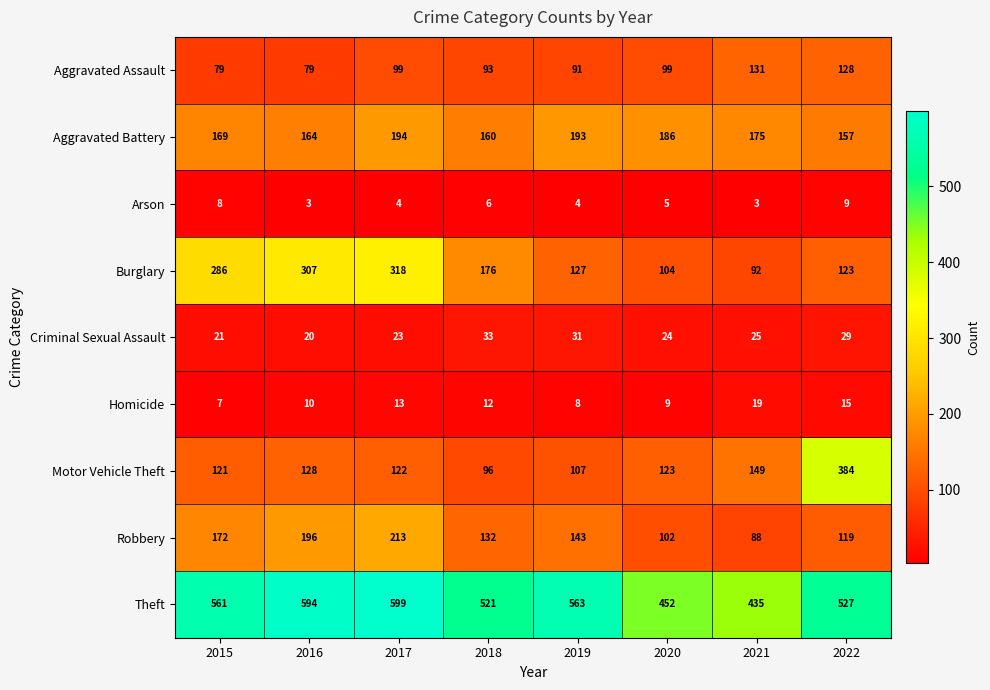

What is the total value across all series at 2019?

1267